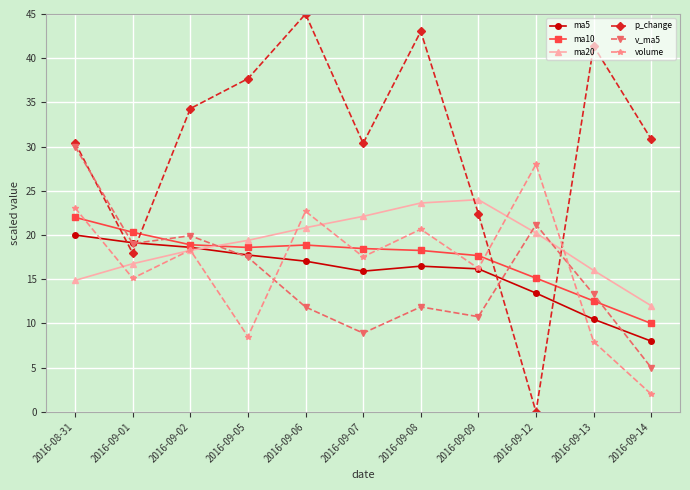

Between 2016-09-08 and 2016-09-14, which series saw the biggest shift?

volume